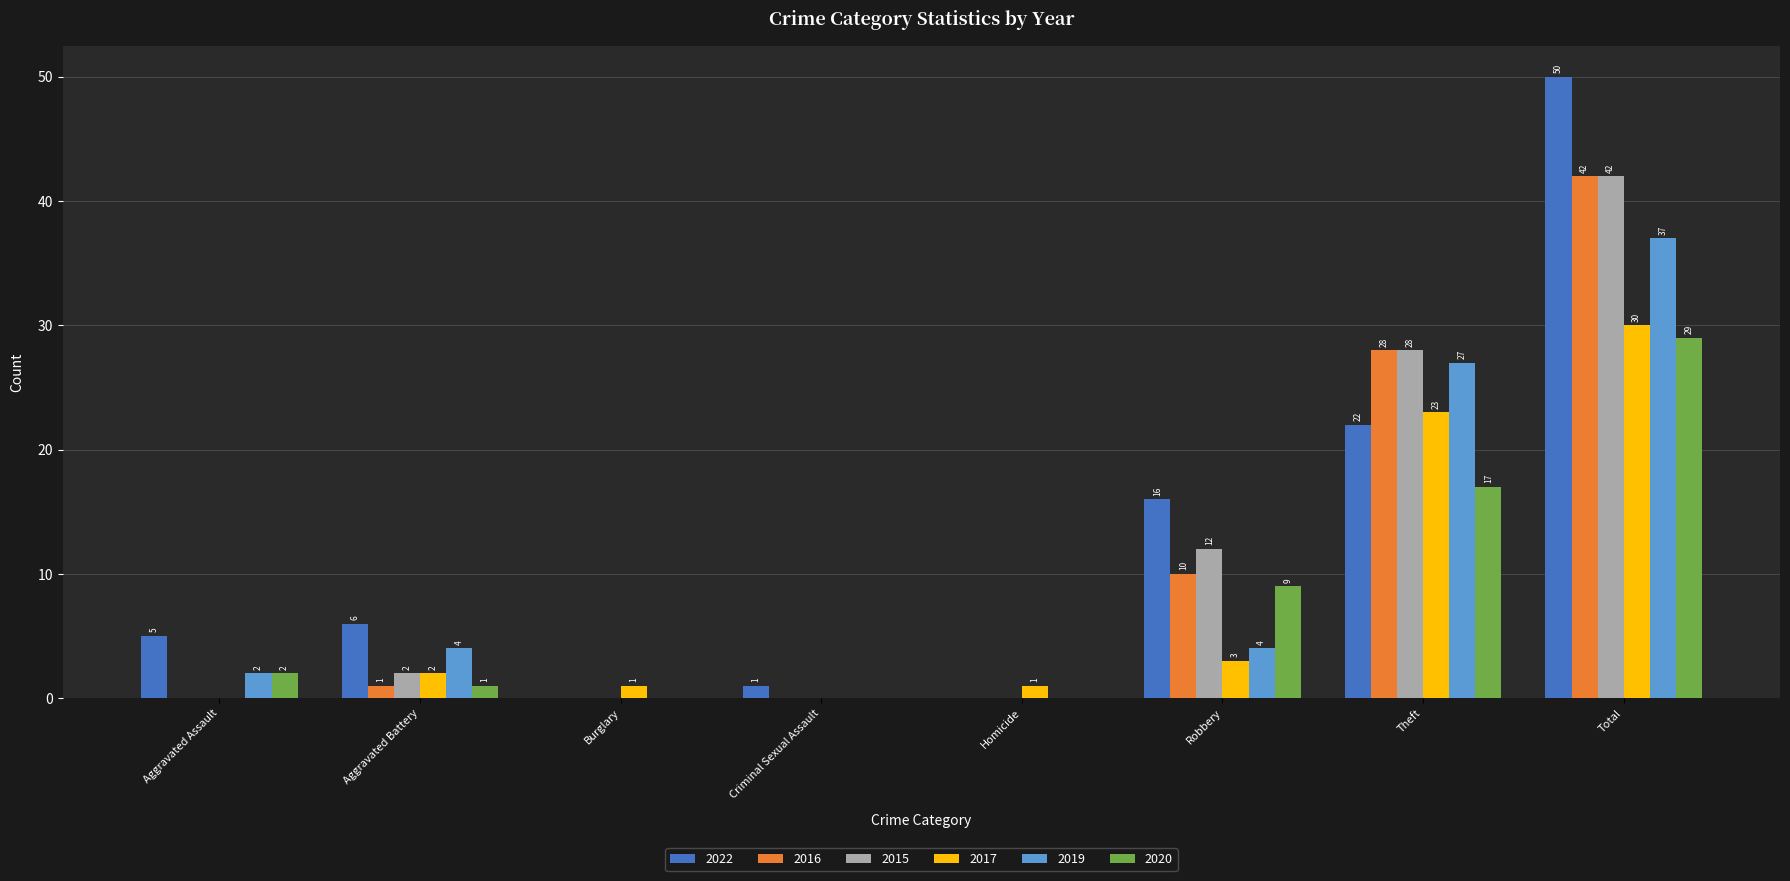

What is the approximate value of 2022 at Total, to the nearest 5?

50